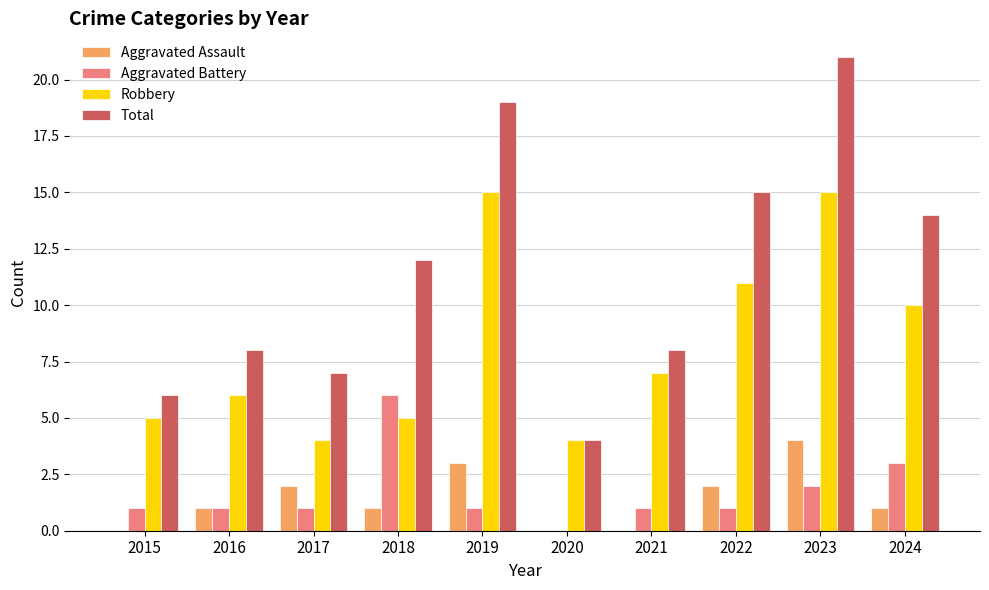

Between 2016 and 2018, which series saw the biggest shift?

Aggravated Battery